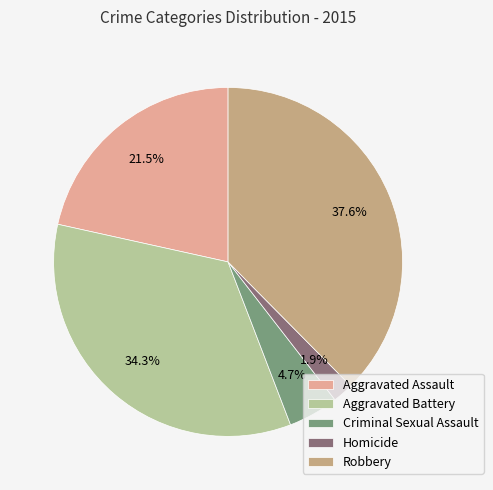

Rank the categories by value from highest to lowest.

Robbery, Aggravated Battery, Aggravated Assault, Criminal Sexual Assault, Homicide